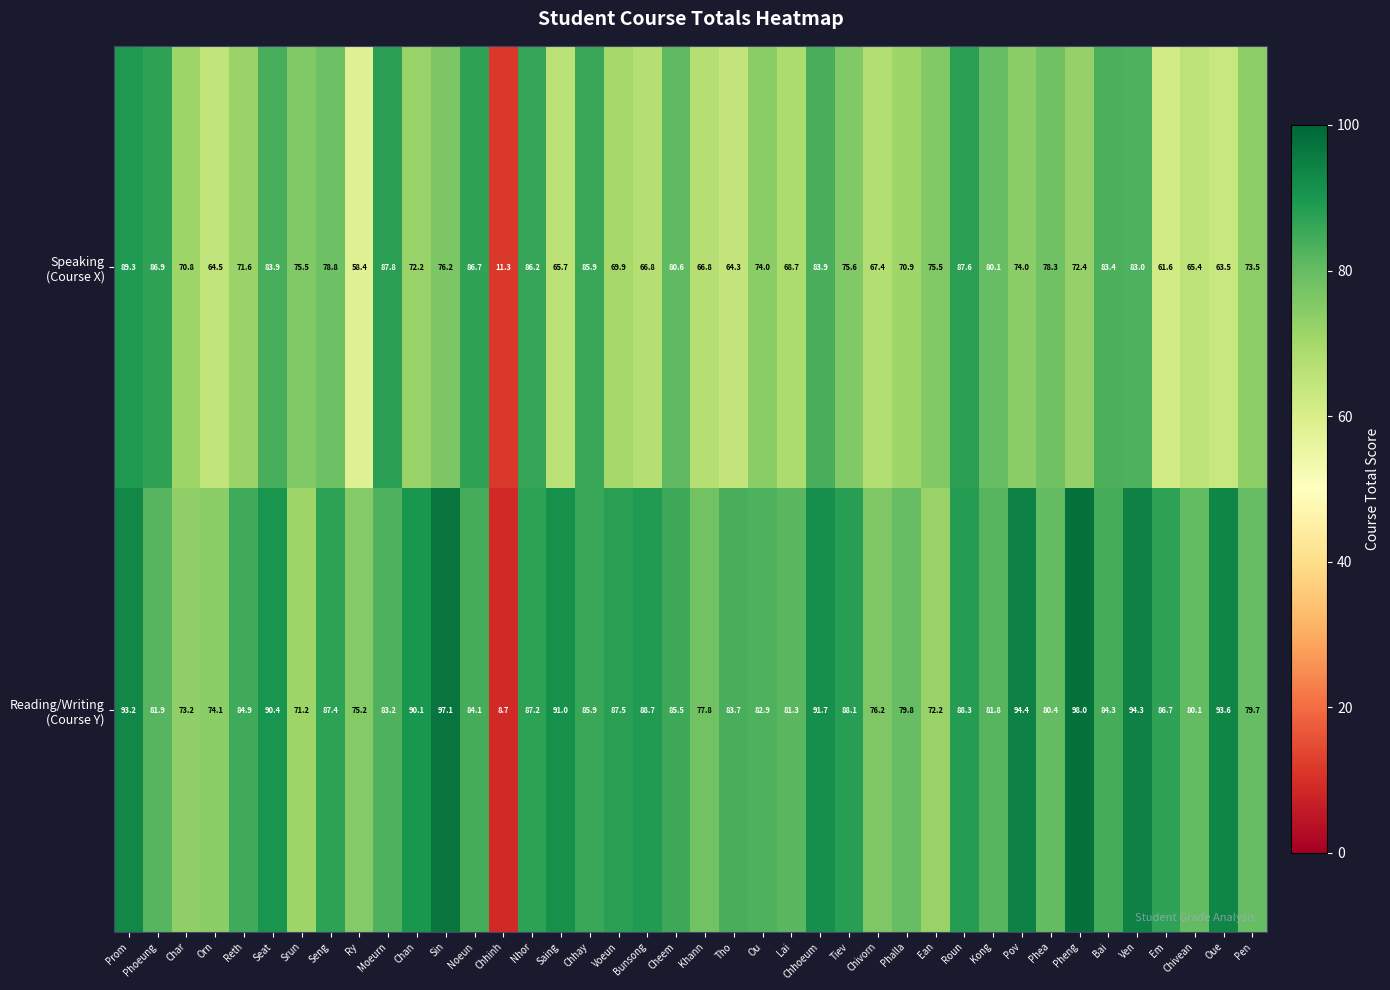

How many categories are shown in the chart?

40